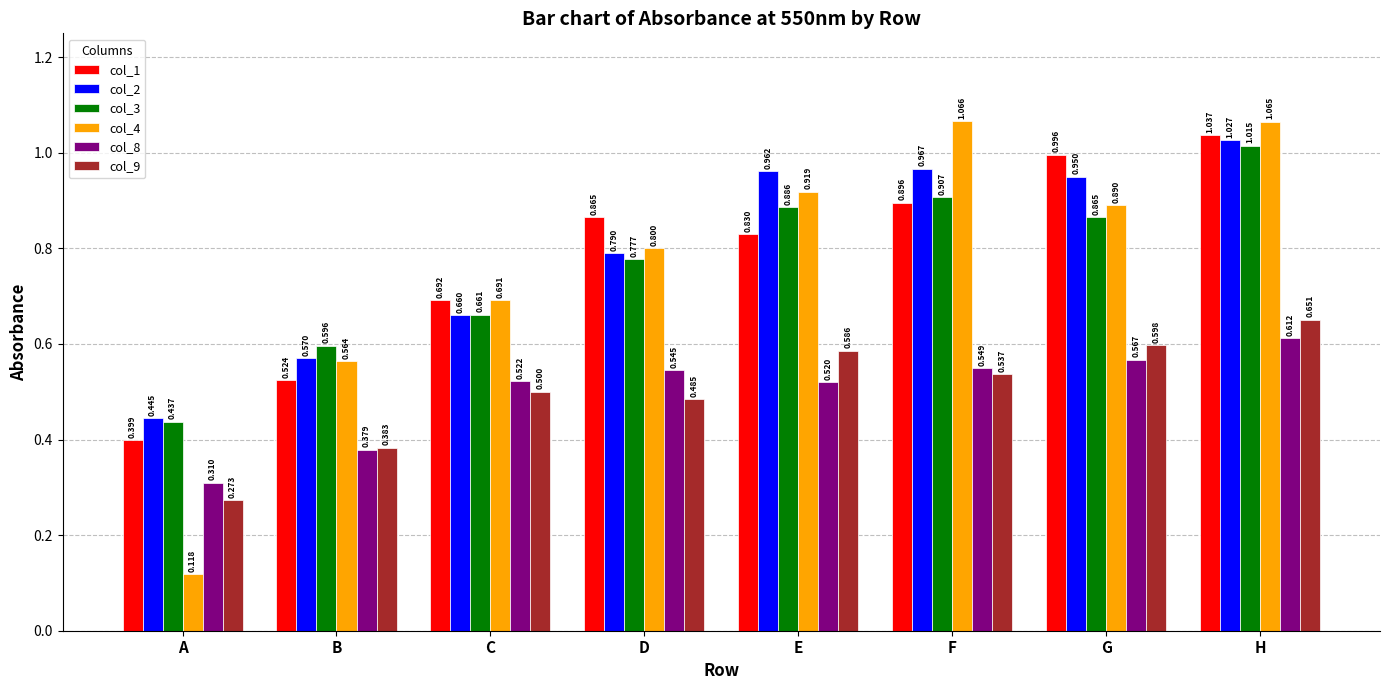

What is the total value across all series at H?

5.4